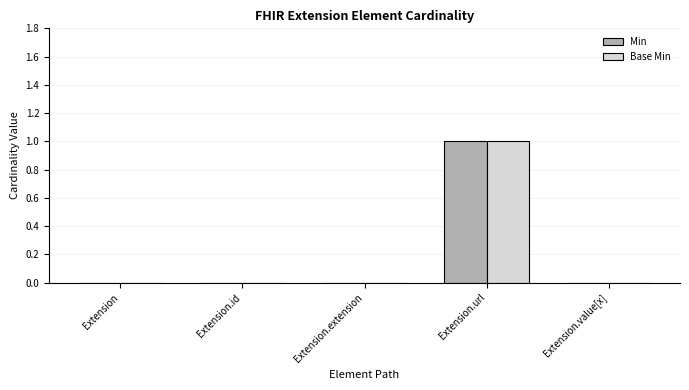

Reading right to left, transcribe all the data shown in this chart.

Min: Extension.value[x]=0	Extension.url=1	Extension.extension=0	Extension.id=0	Extension=0
Base Min: Extension.value[x]=0	Extension.url=1	Extension.extension=0	Extension.id=0	Extension=0